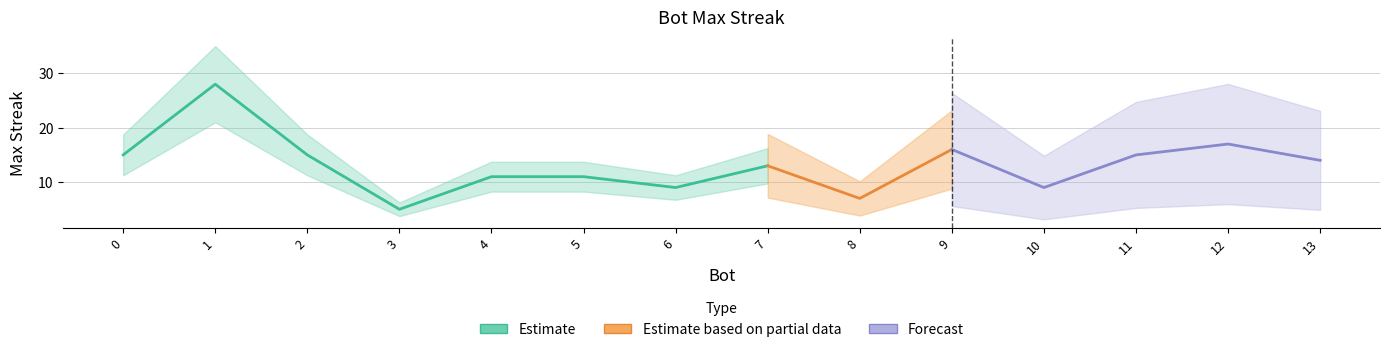

Does the chart display data point markers on the line(s)?

No